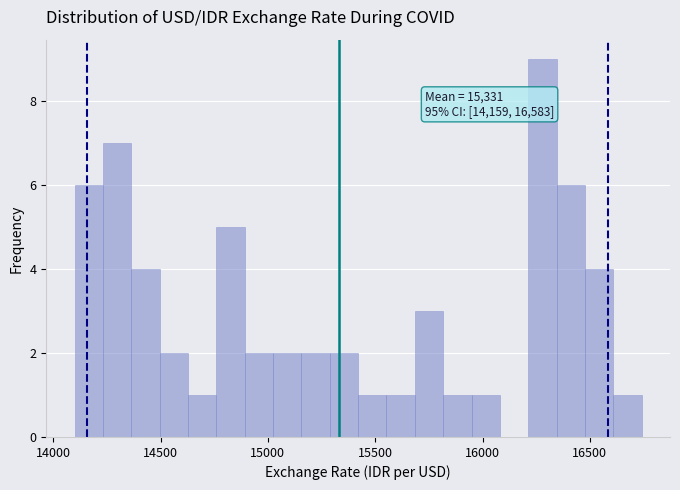

Around what value on the x-axis is the tallest bar? Give the approximate position of its centre, as read against the axis.

16300